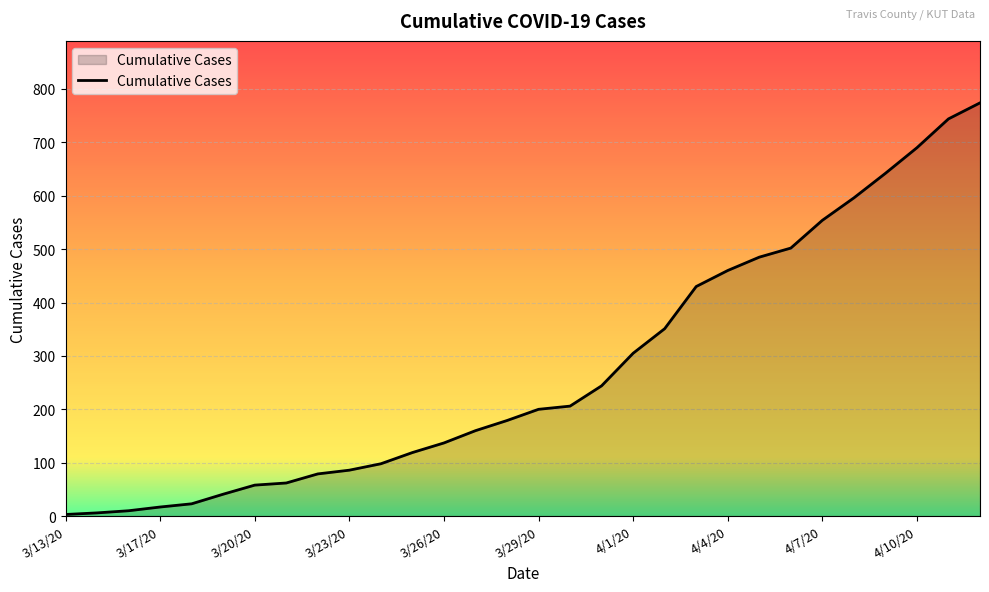

What is the maximum value shown in the chart?

774